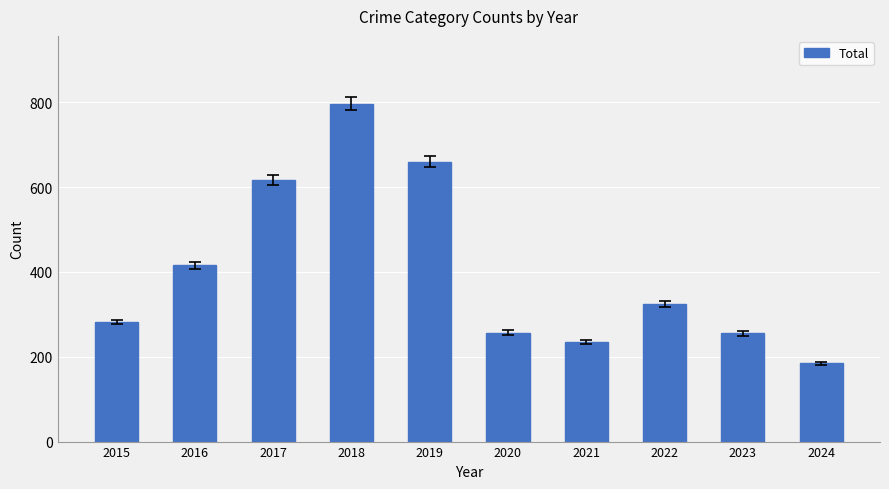

What is the value of the 7th bar from the left?

235